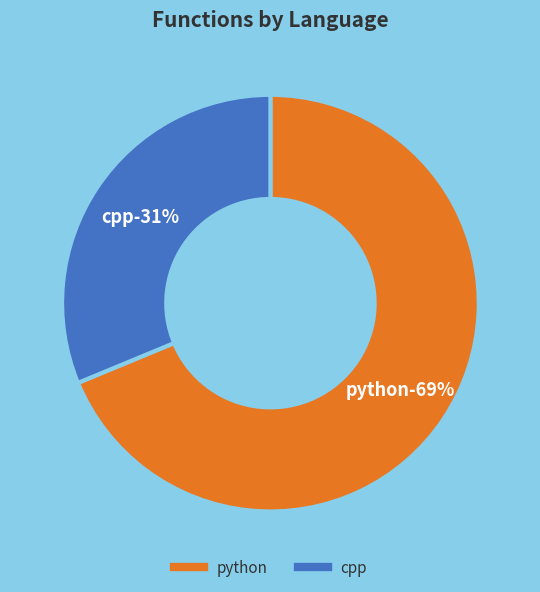

Is there a majority slice in this chart?

Yes